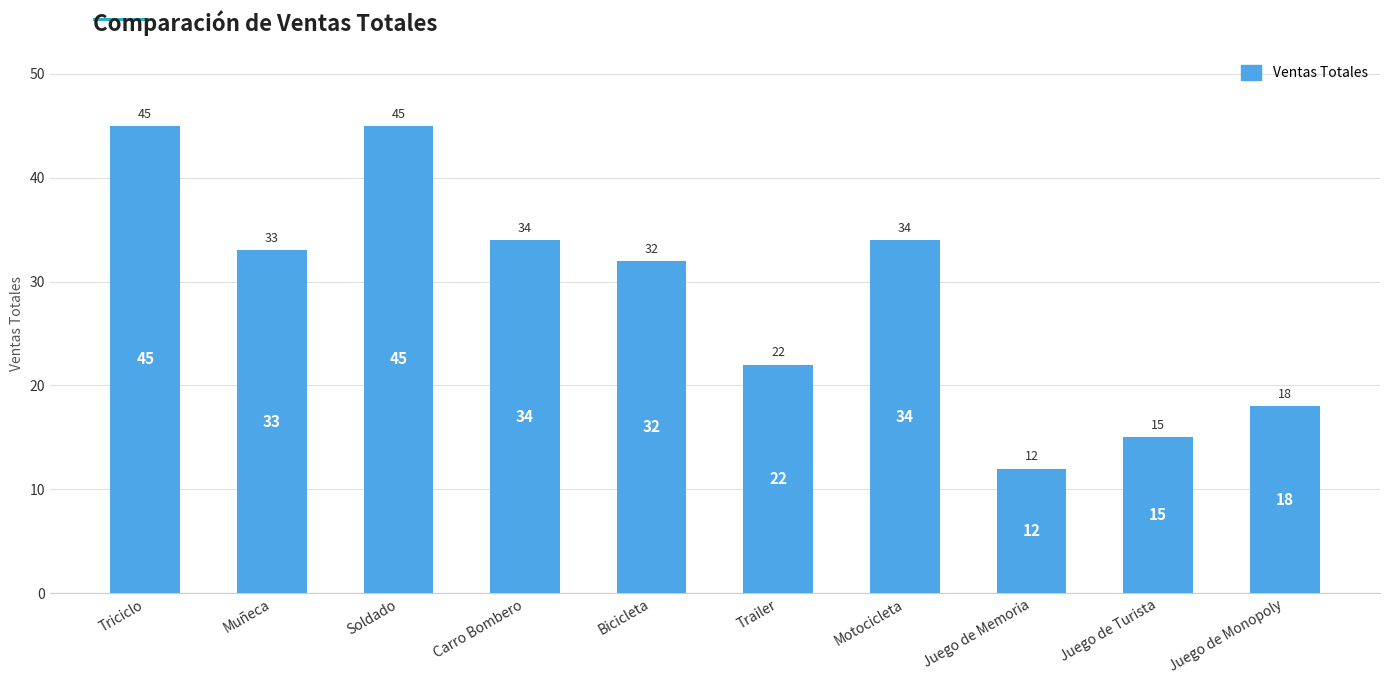

How many bars are there in total?

10